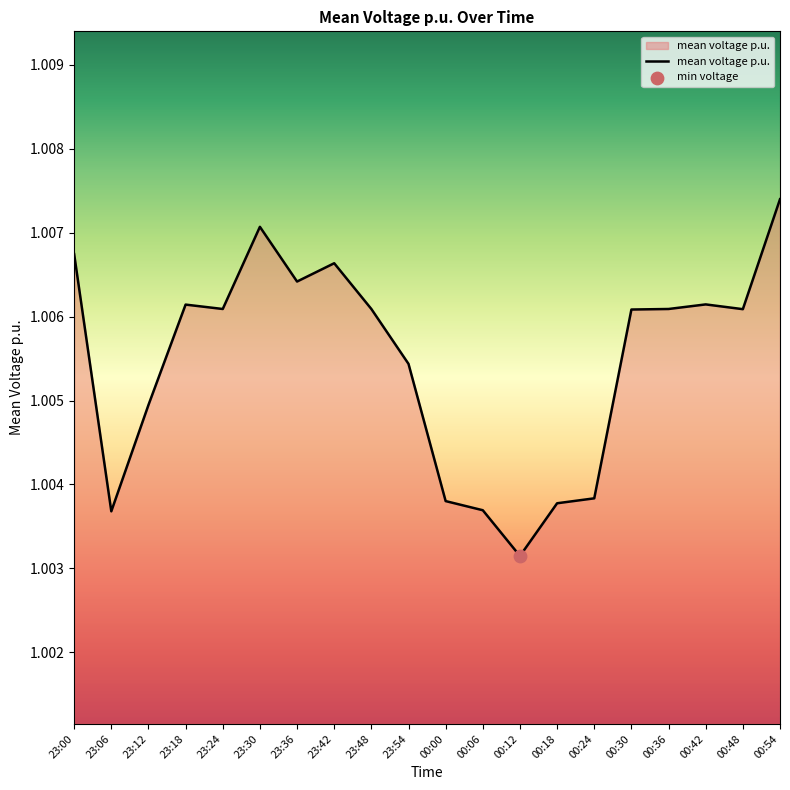

Which has a higher value, 23:12 or 23:42?

23:42